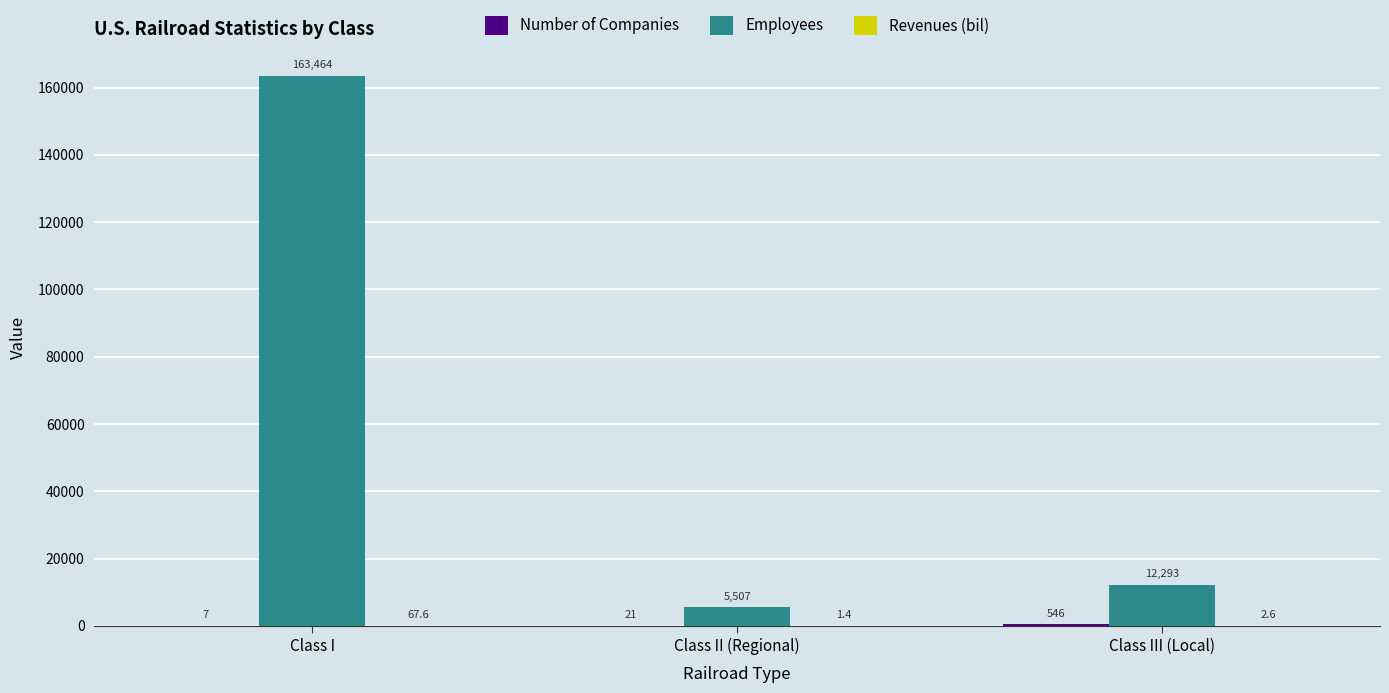

How many groups of bars are there?

3